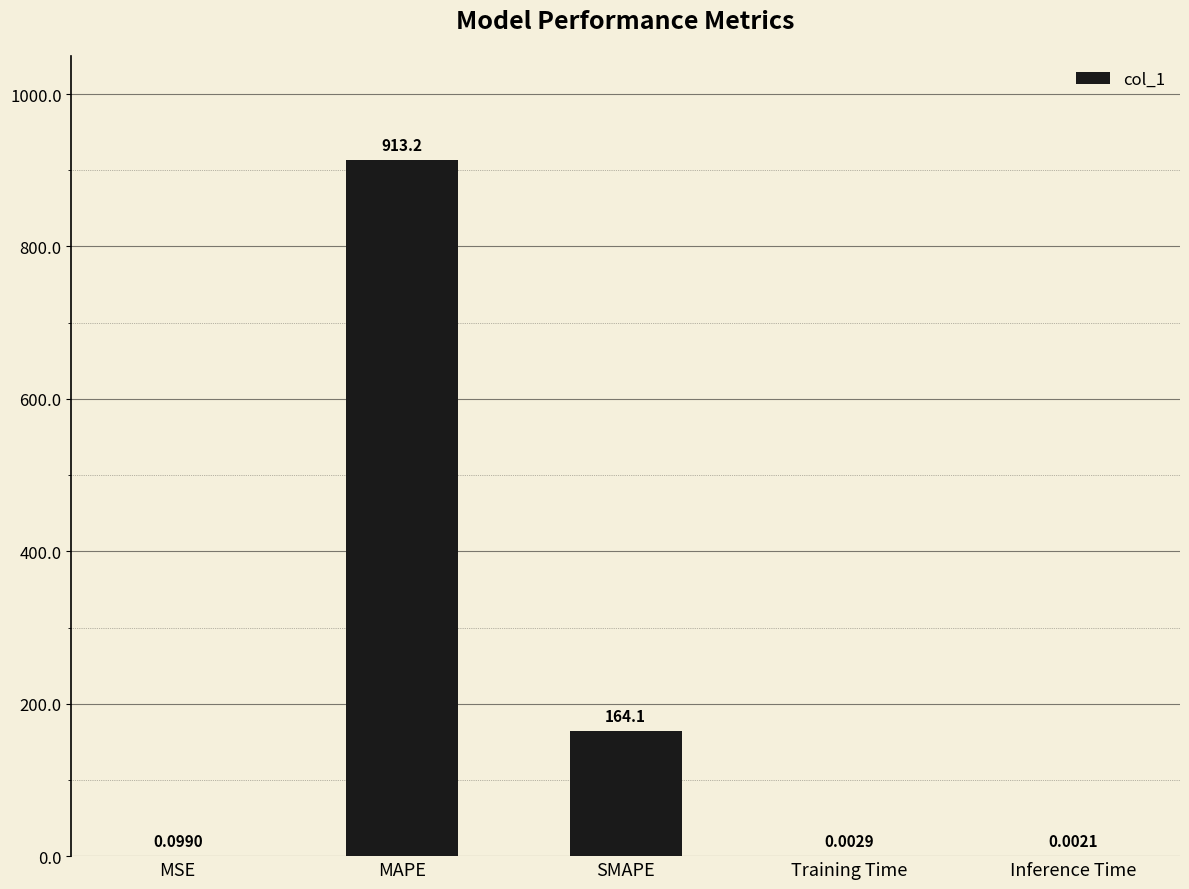

What is the sum of all values?

1077.4